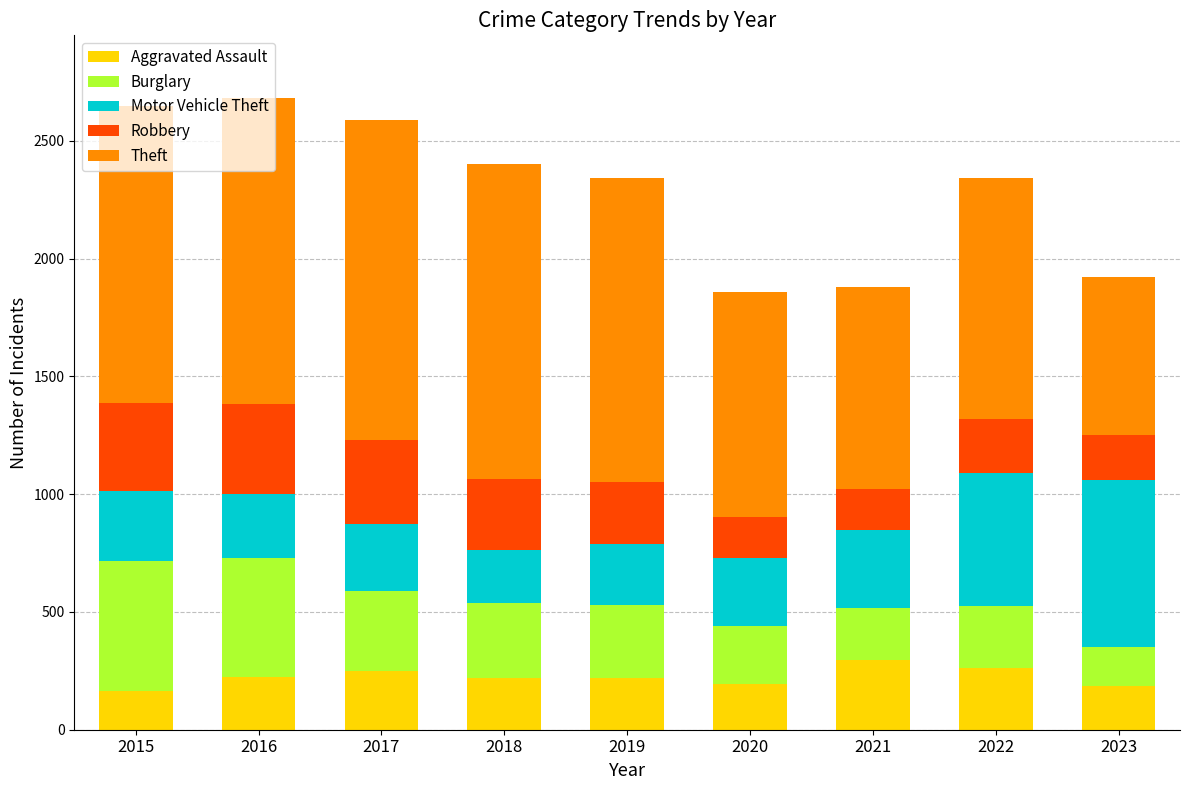

What is the maximum value for Aggravated Assault?

295